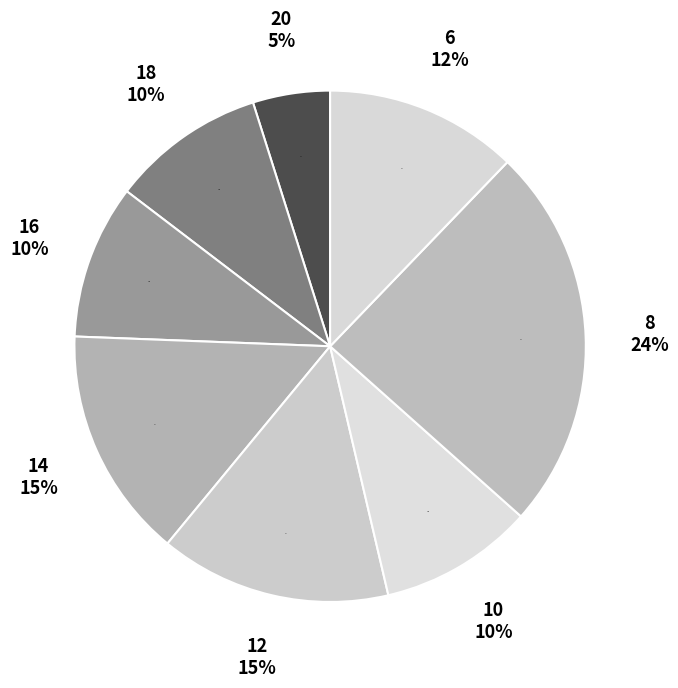

To the nearest percent, what percentage of the pie is 12?

15%